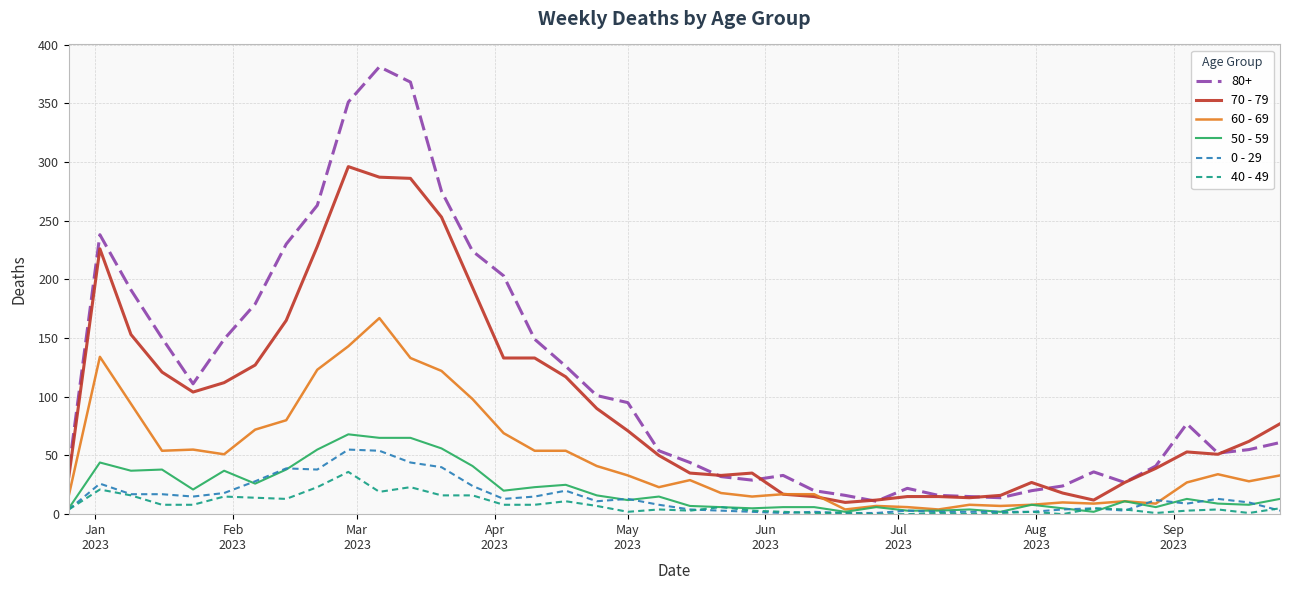

Which series has the largest total across all categories?

80+